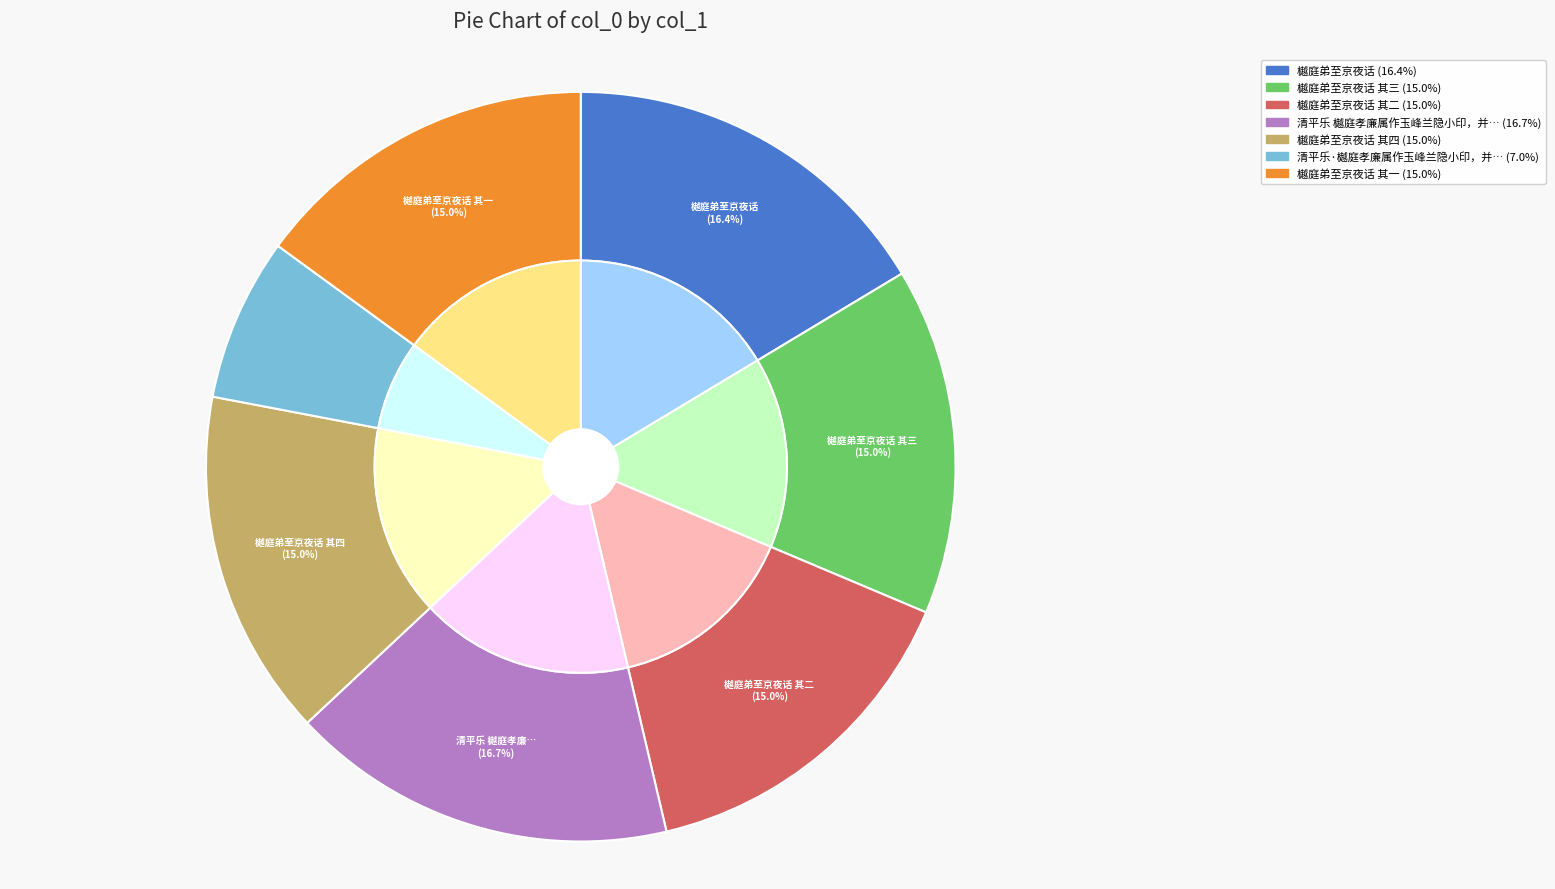

Does 樾庭弟至京夜话 其一 account for over 50% of the chart?

No